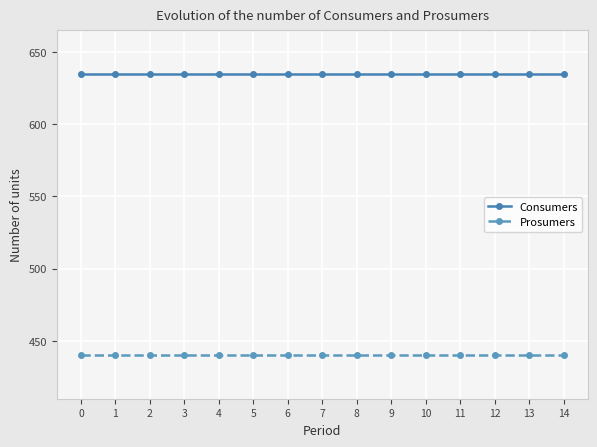

What is the difference between the highest and lowest values at 14?

195